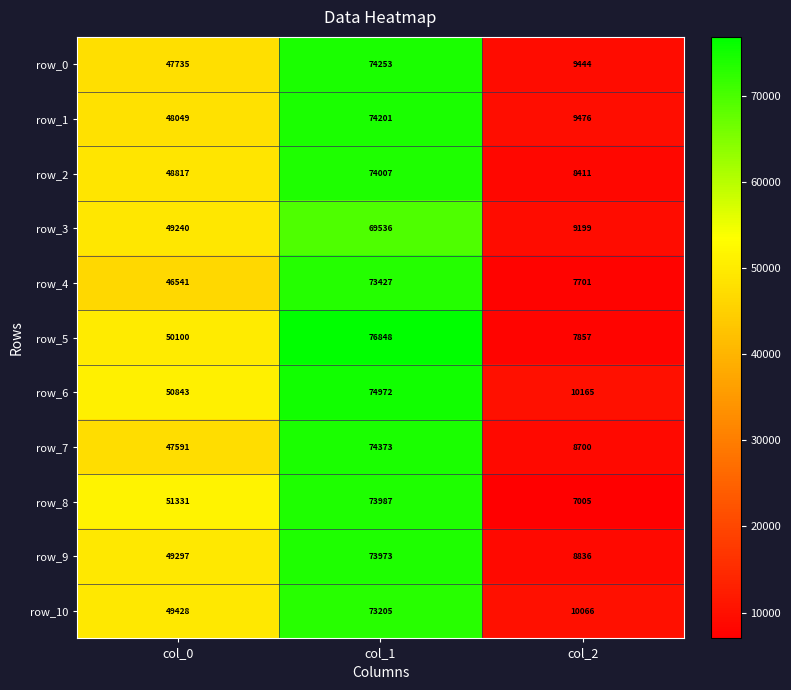

Between col_0 and col_1, which series saw the biggest shift?

row_4